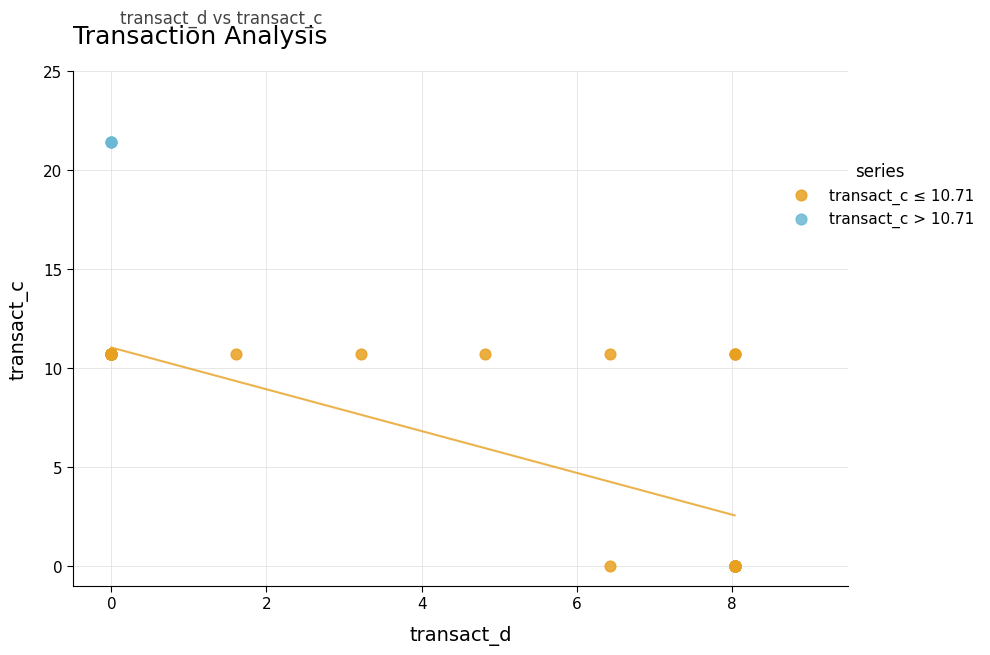

Which series contains the highest Y value?

transact_c > 10.71